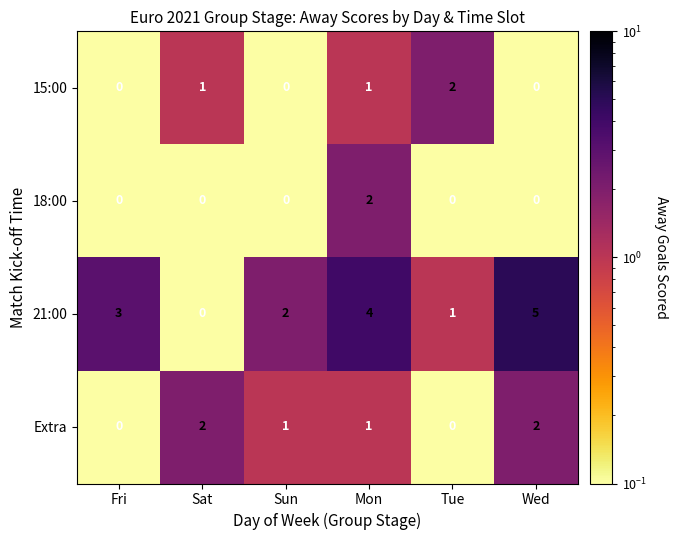

Which series has the widest spread of values?

21:00